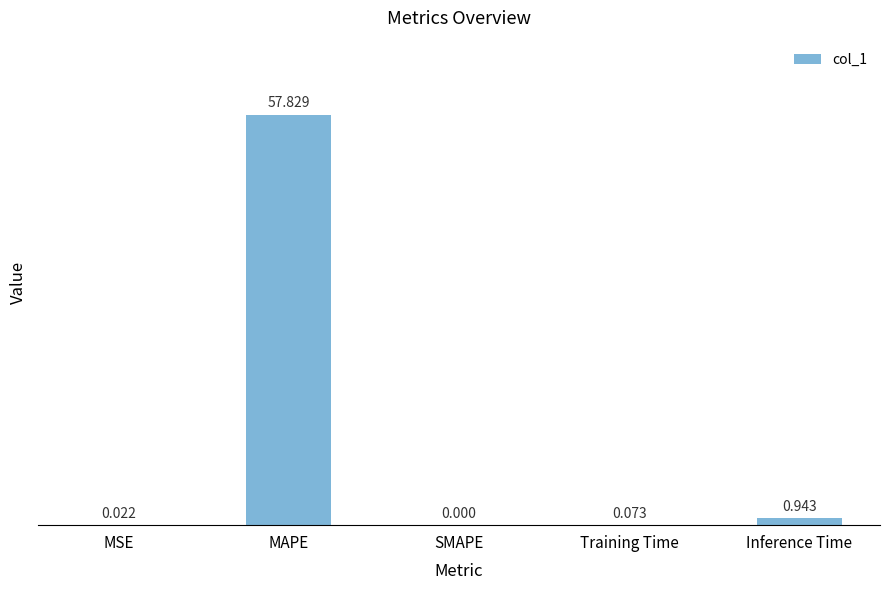

Between MSE and Inference Time, which is larger?

Inference Time